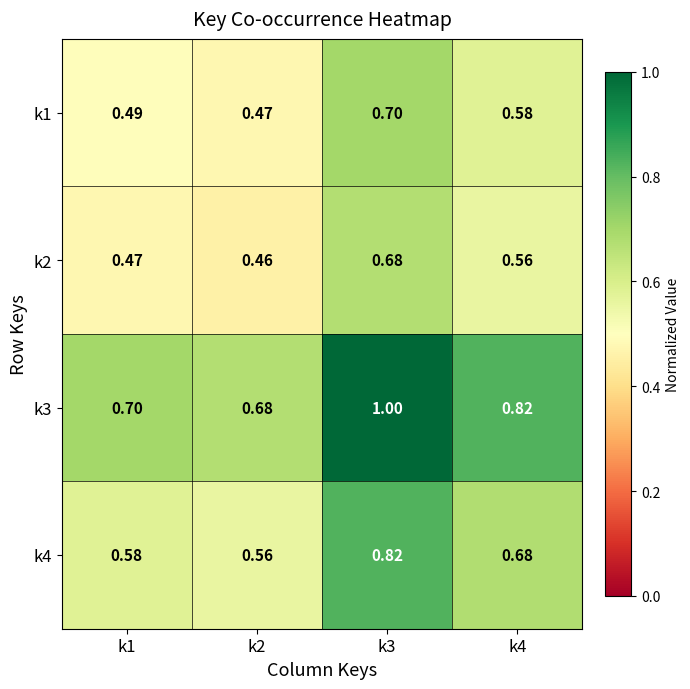

Reading left to right, what are all the values shown in this chart?

k1: k1=0.5	k2=0.5	k3=0.7	k4=0.6
k2: k1=0.5	k2=0.5	k3=0.7	k4=0.6
k3: k1=0.7	k2=0.7	k3=1.0	k4=0.8
k4: k1=0.6	k2=0.6	k3=0.8	k4=0.7